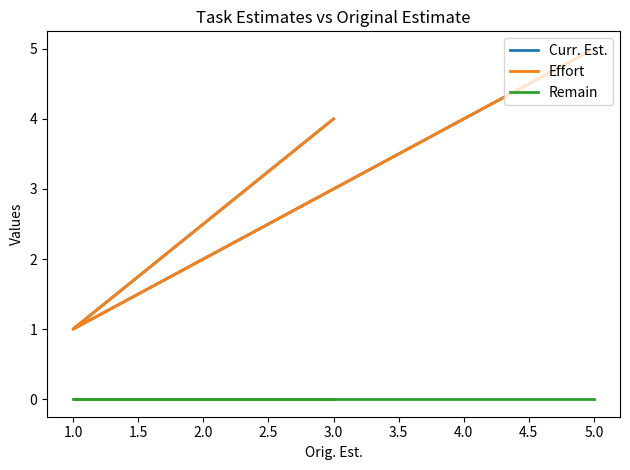

Does the chart have visible grid lines?

No